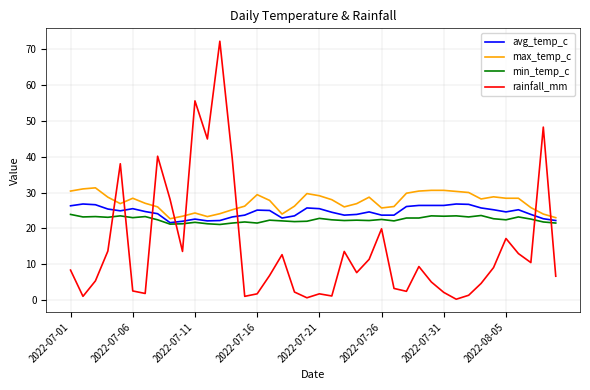

Which series has the widest spread of values?

rainfall_mm